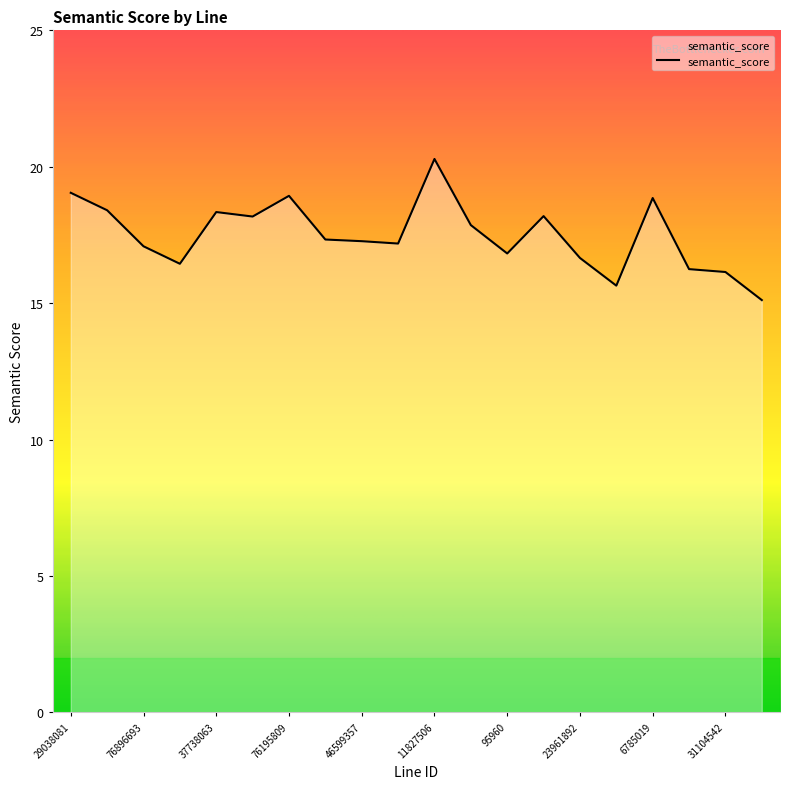

What is the difference between the maximum and minimum values?

5.2